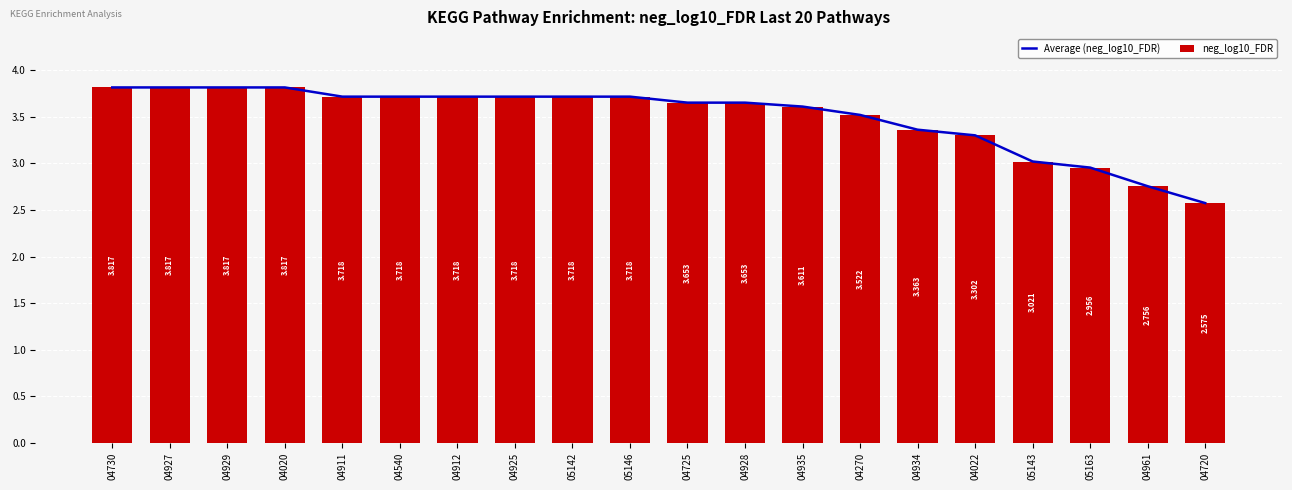

At 04925, list the series in order from largest to smallest.

Average (neg_log10_FDR), neg_log10_FDR